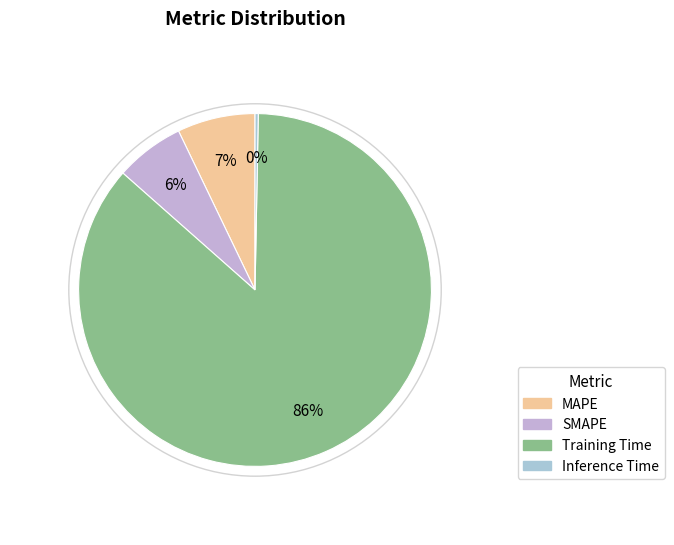

Is it true that Training Time is 91% of the pie?

False